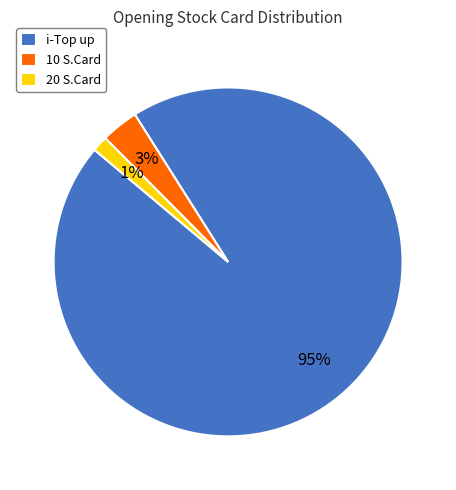

Which category accounts for the majority?

i-Top up